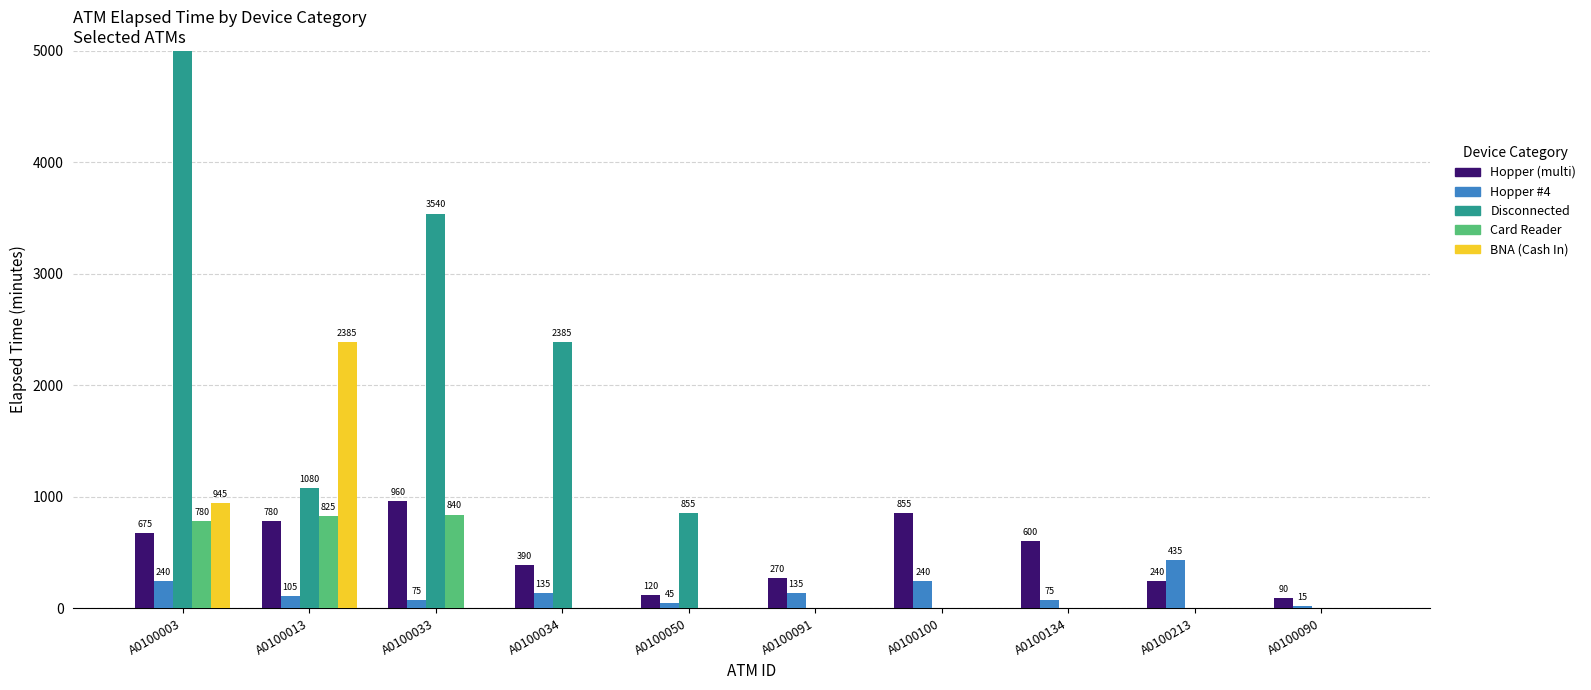

Which category has the highest value across all series?

A0100003